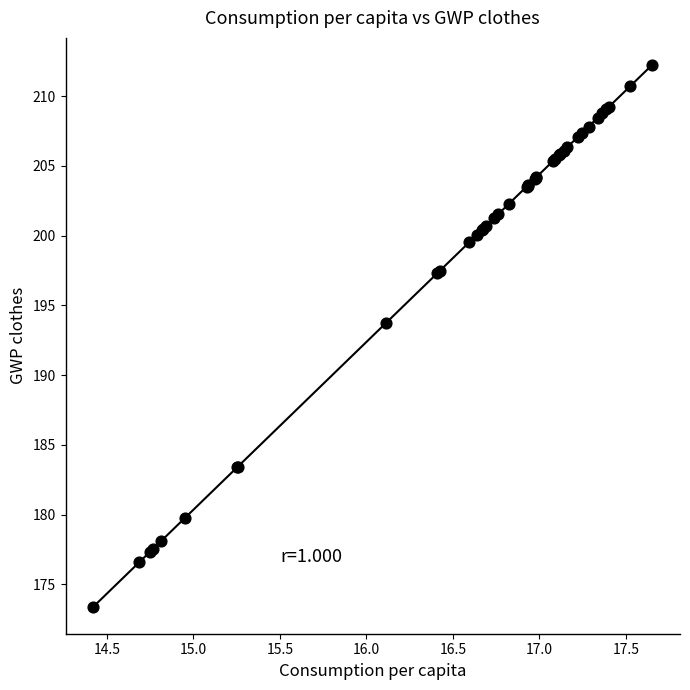

What Y value in the scatter plot is closest to 192?

193.7